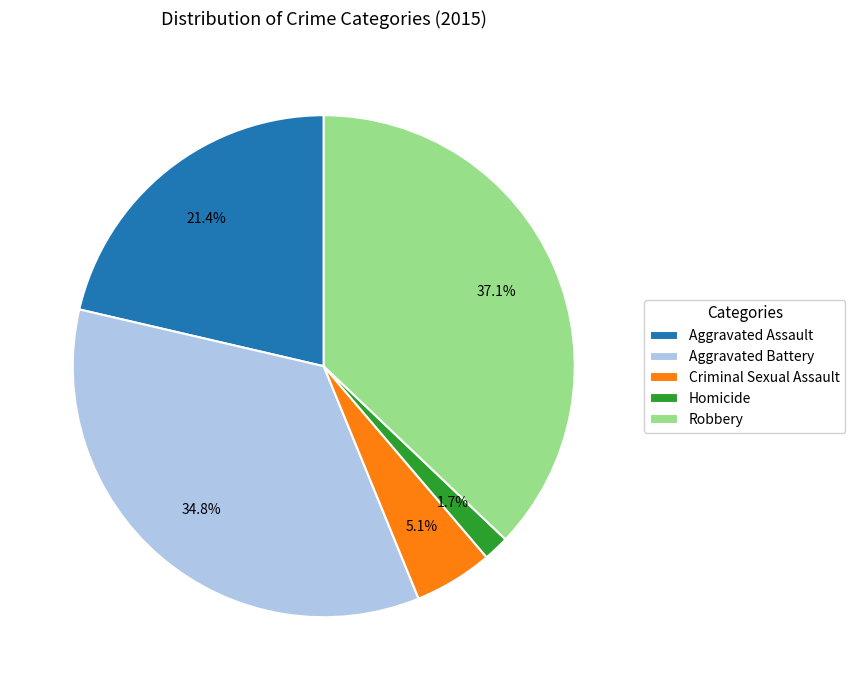

Do Homicide and Aggravated Battery together represent more than half of the pie?

No